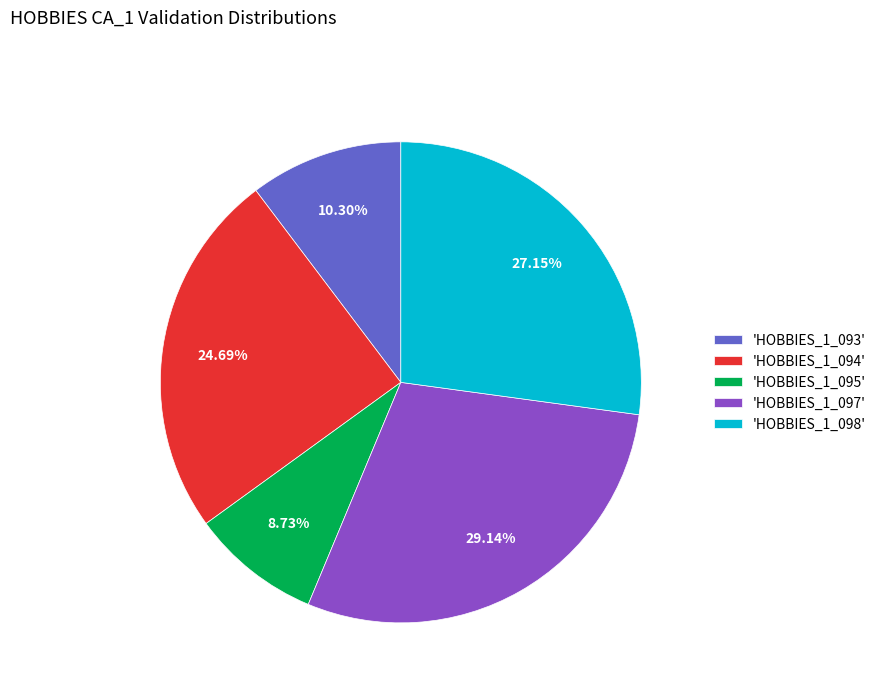

Is 'HOBBIES_1_098' the majority of the pie?

No